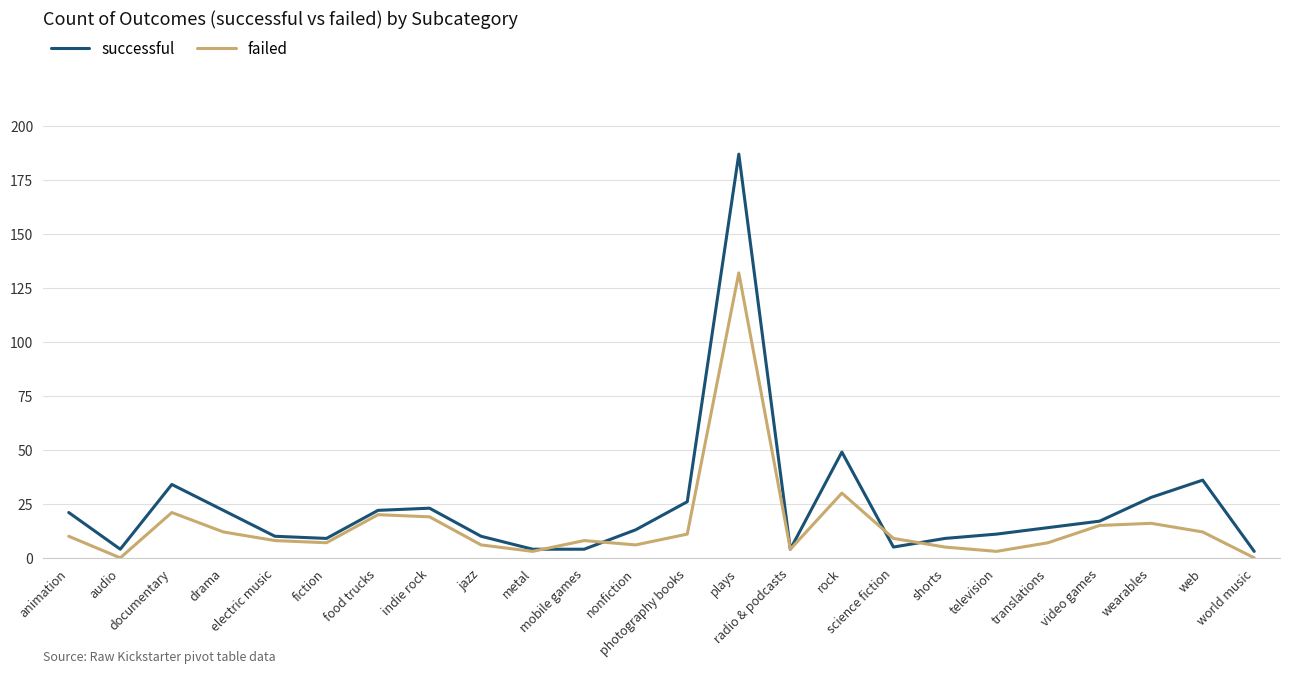

Rank the series by their average value, from highest to lowest.

successful, failed